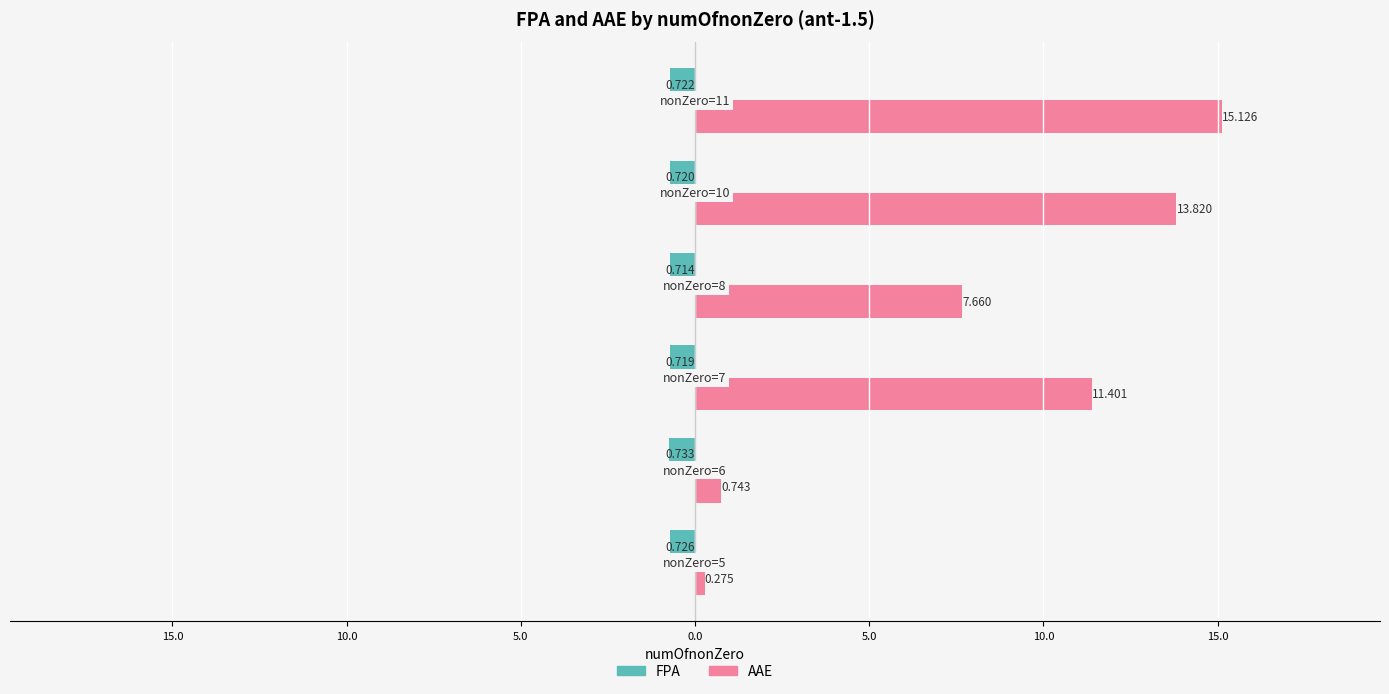

What are all the series names shown in the legend?

FPA, AAE